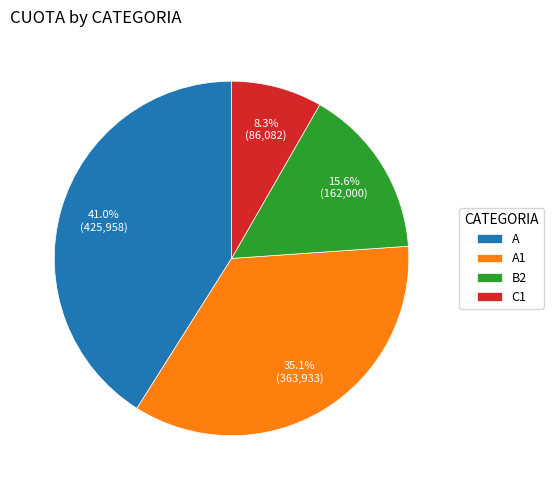

To the nearest percent, what is the combined percentage of A1 and C1?

43%